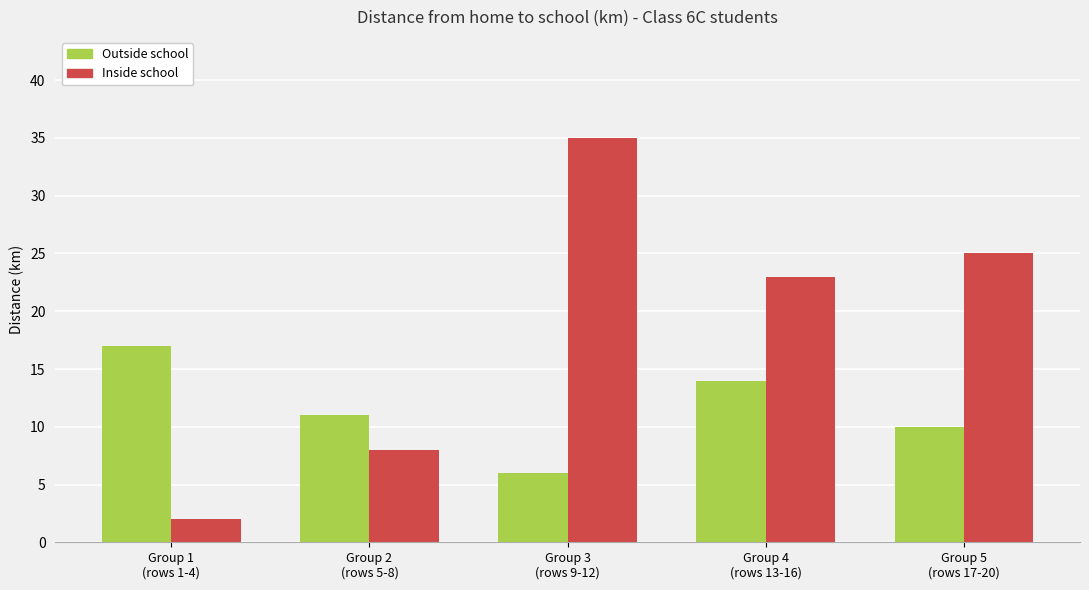

What is the highest value of the Outside school series?

17